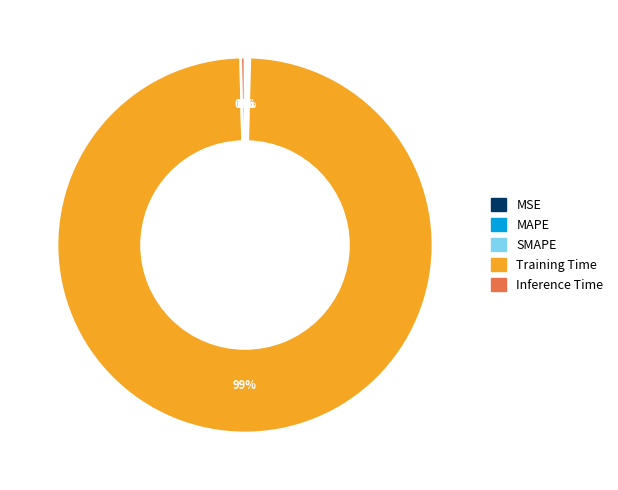

Does any single category account for the majority?

Yes